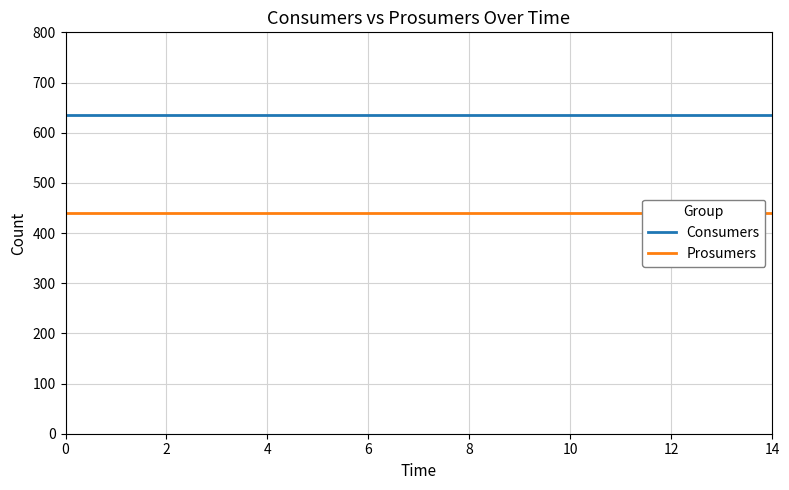

Rank the series by their maximum value, from lowest to highest.

Prosumers, Consumers